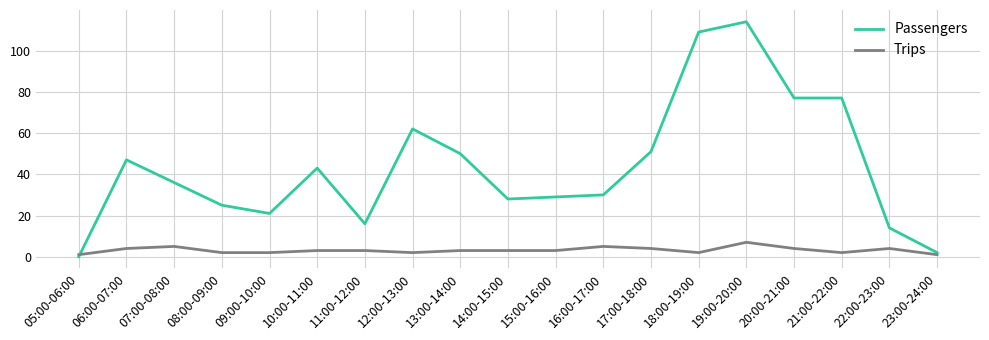

Which series has the widest spread of values?

Passengers